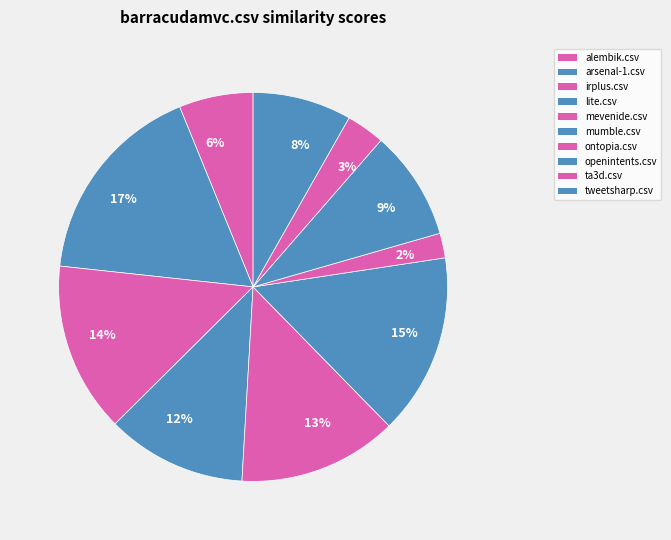

Which has a higher value, arsenal-1.csv or alembik.csv?

arsenal-1.csv